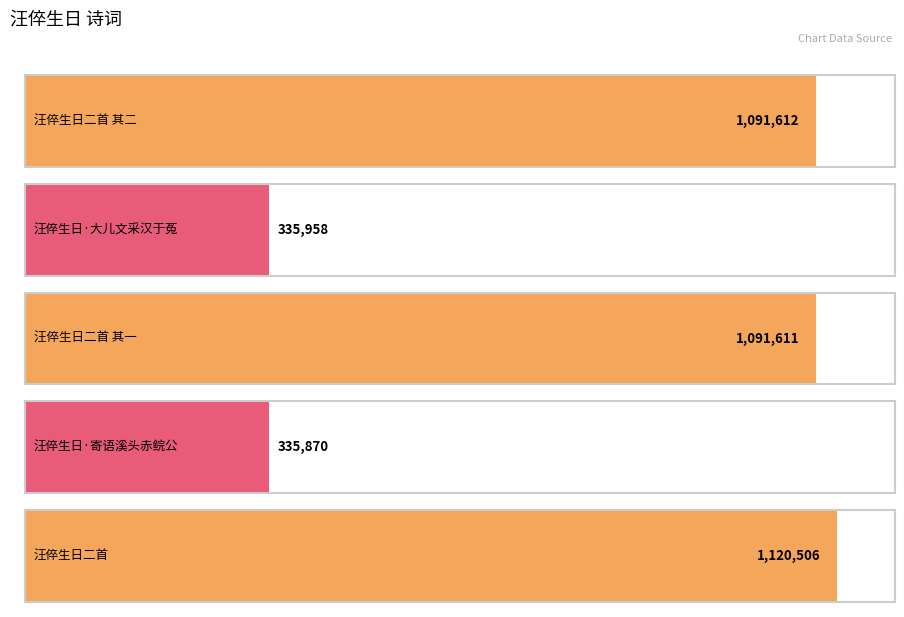

What is the value of the 3rd bar from the left?

1091611